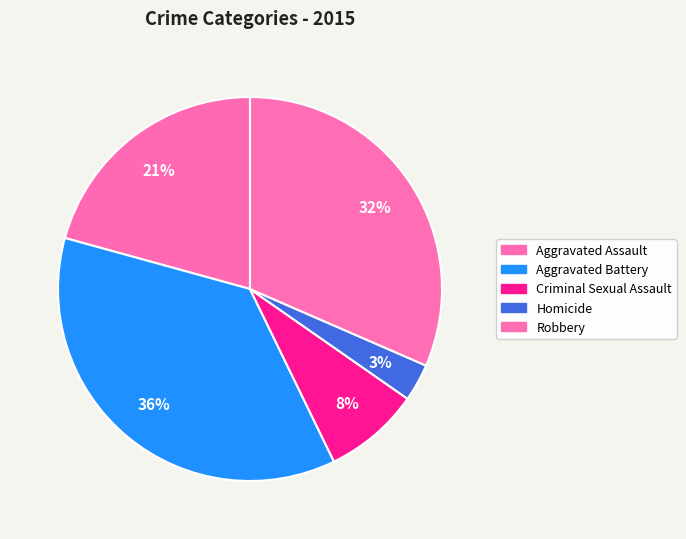

Count the number of slices in the pie.

5